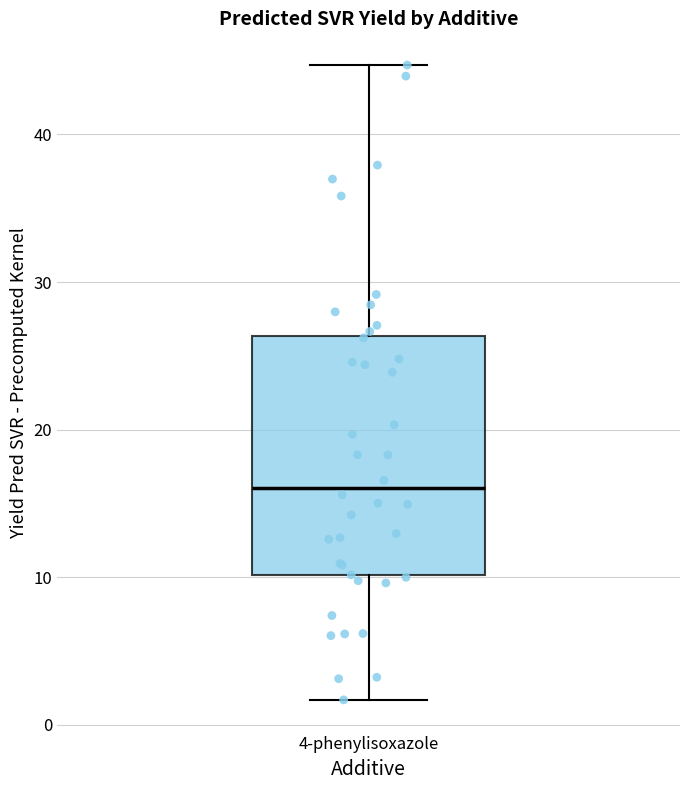

Read this box plot against the y-axis: the position of the median line, the range covered by the box, and the ends of both whiskers. The values are not printed on the chart, so give them approximately, as read against the axis.

median 16, box 10 to 26, whiskers 2 to 45